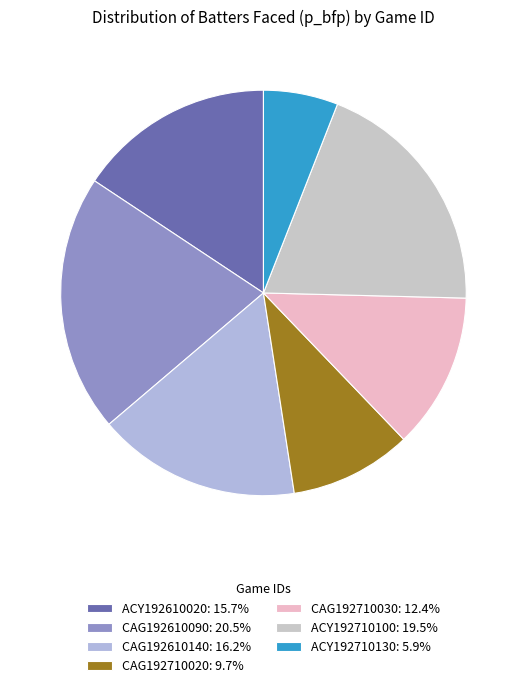

The ACY192710130 slice represents 6% of the pie. True or false?

True